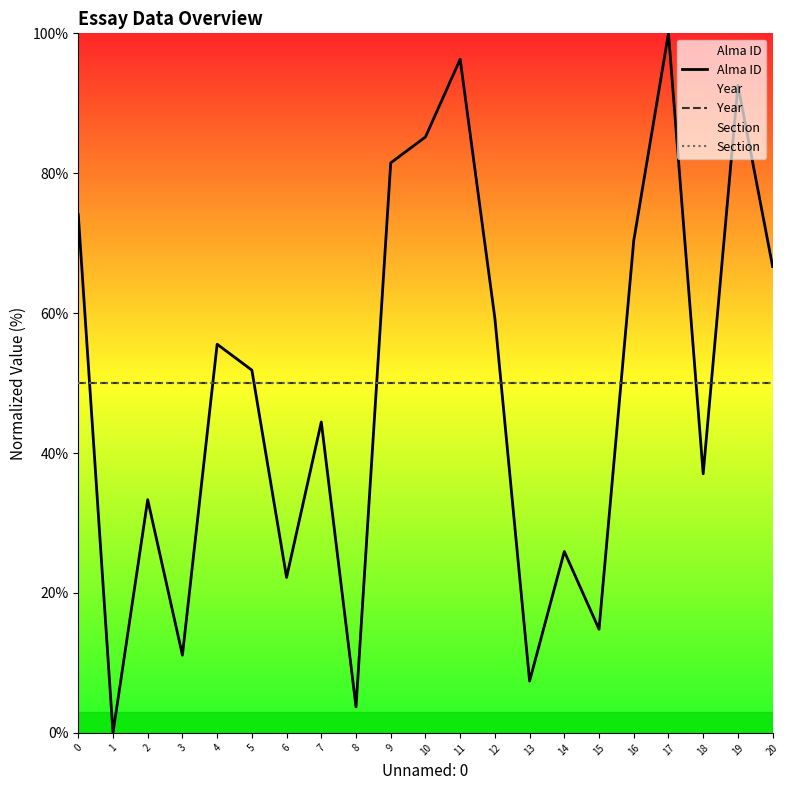

Between 16 and 8, which is larger?

16